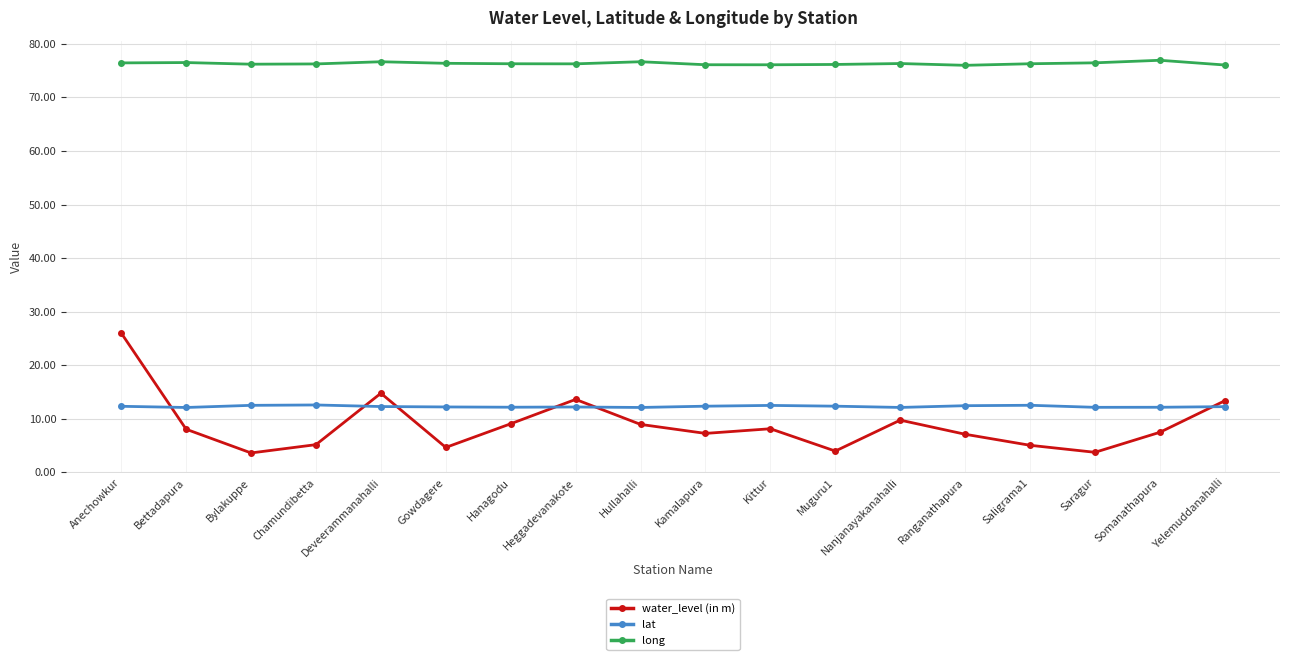

Is it true that water_level (in m) equals 3.9 at Somanathapura?

False